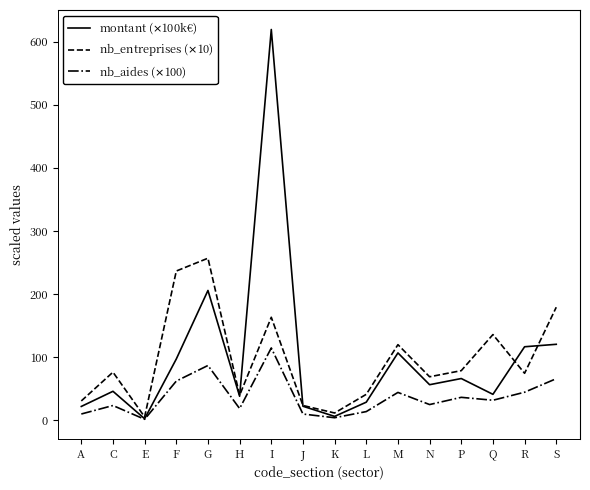

The nb_entreprises ($\times$10) series shows 74.4 at R. True or false?

True